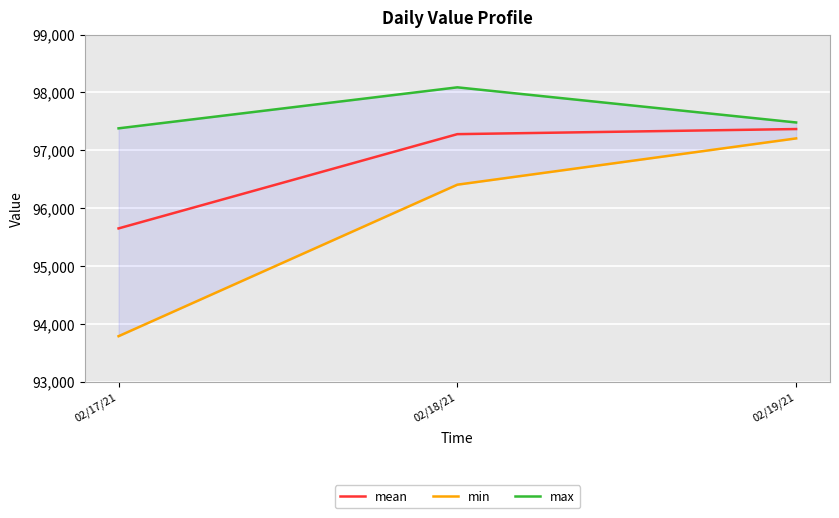

Rank the categories by min value from highest to lowest.

02/19/21, 02/18/21, 02/17/21